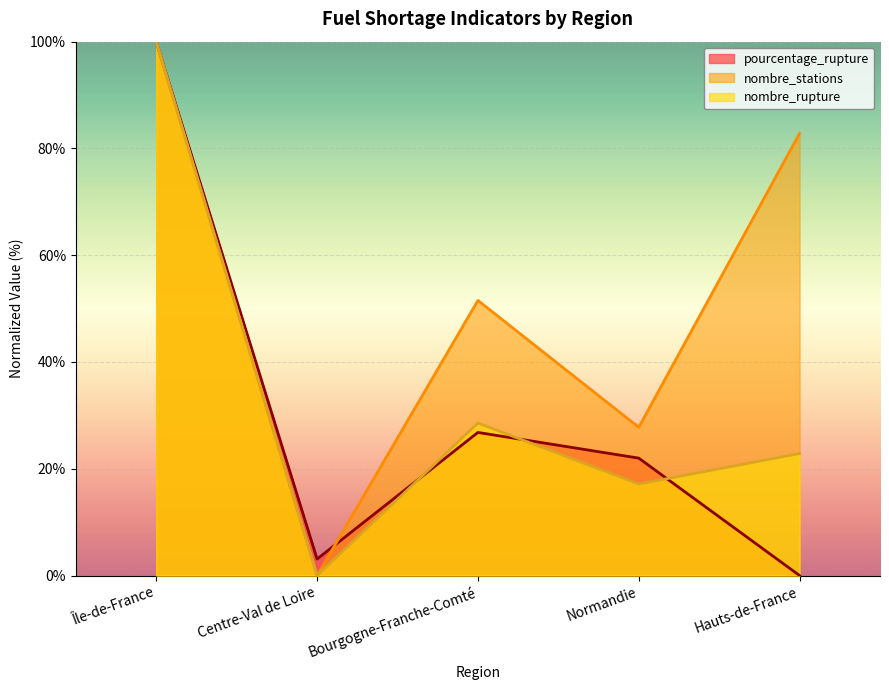

Which label corresponds to the smallest value in the chart?

Hauts-de-France